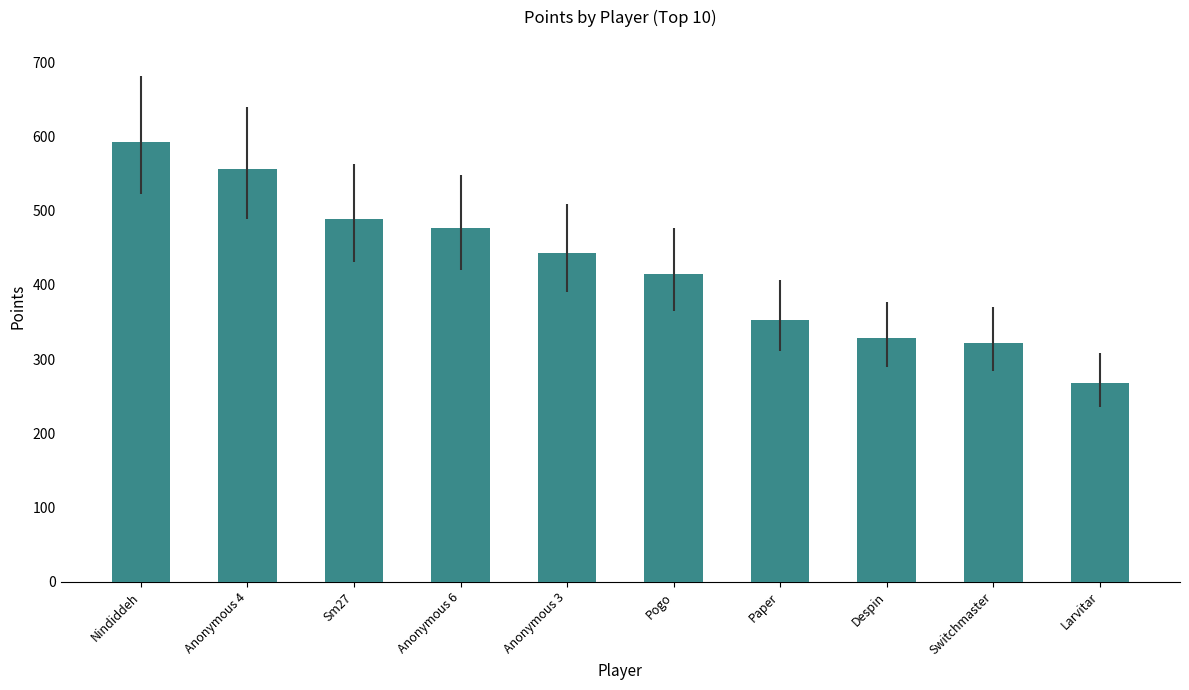

What is the difference between the values at Despin and Nindiddeh?

265